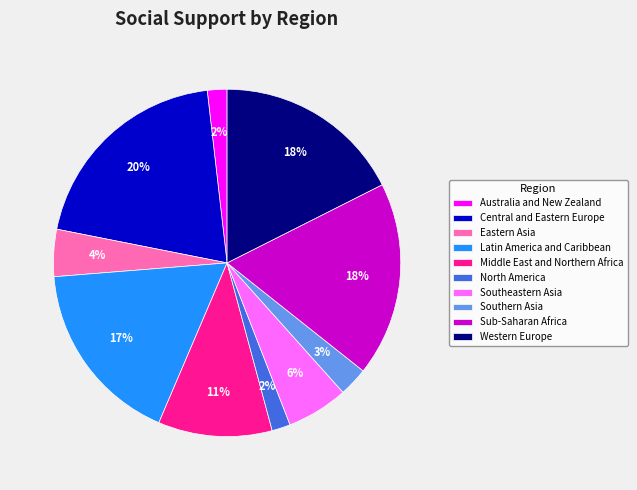

Which has a higher value, North America or Southern Asia?

Southern Asia